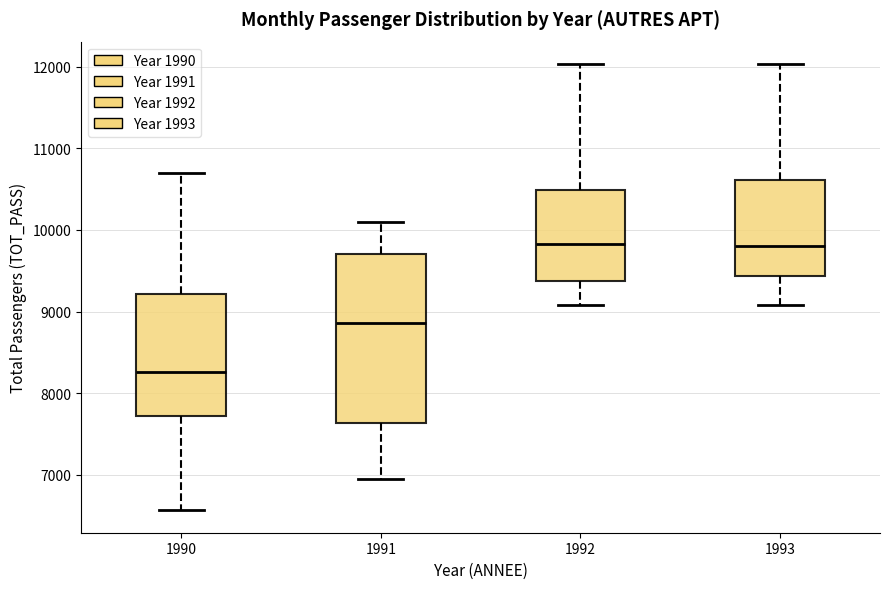

Comparing the boxes themselves (not the whiskers), which one is the tallest?

1991